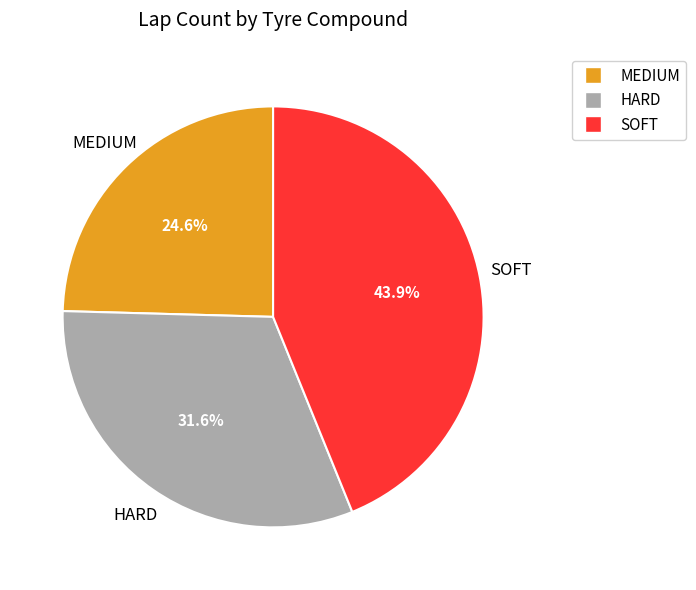

Is the sum of HARD and MEDIUM greater than half?

Yes